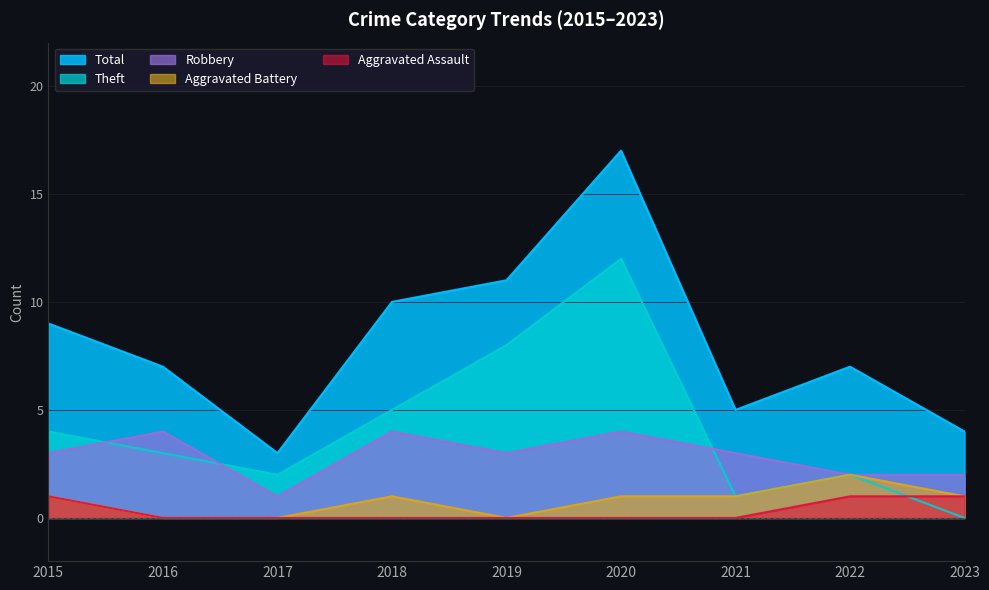

What is the sum of all Theft values?

37